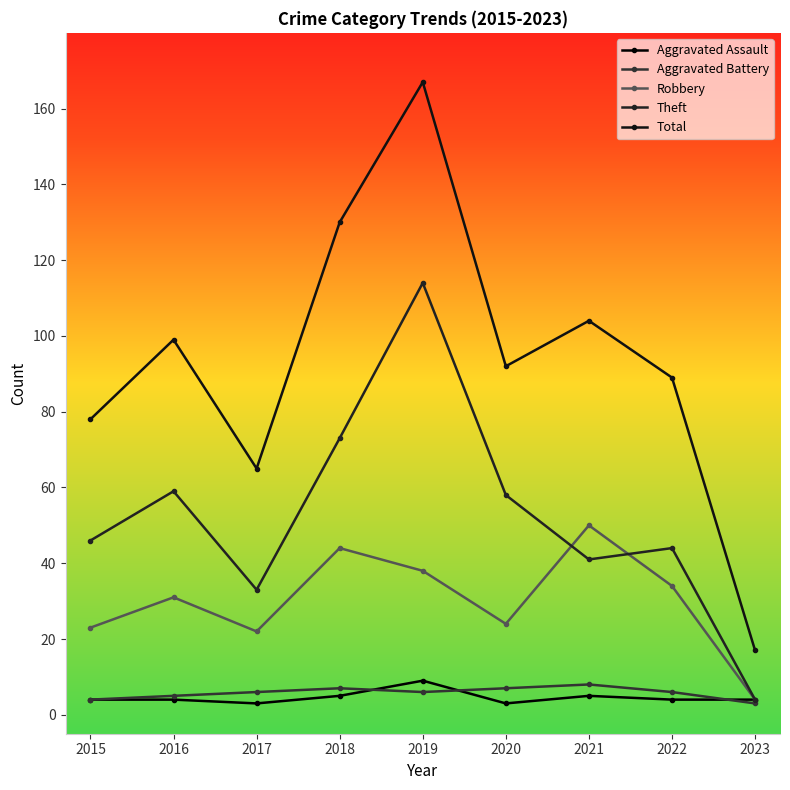

What is the value of the Aggravated Battery point at the 8th from the left?

6